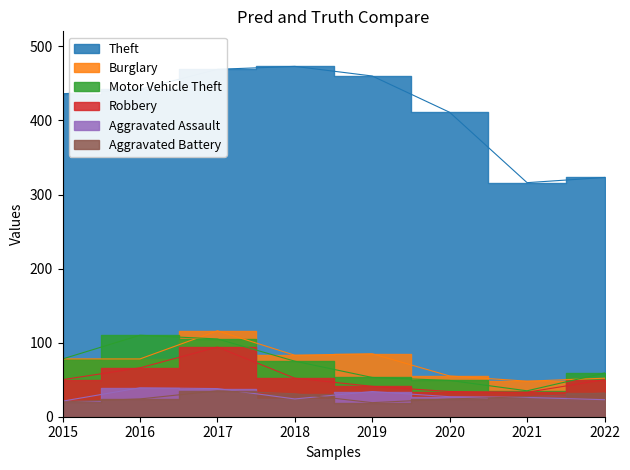

True or false: Aggravated Battery and Theft cross at least once.

False